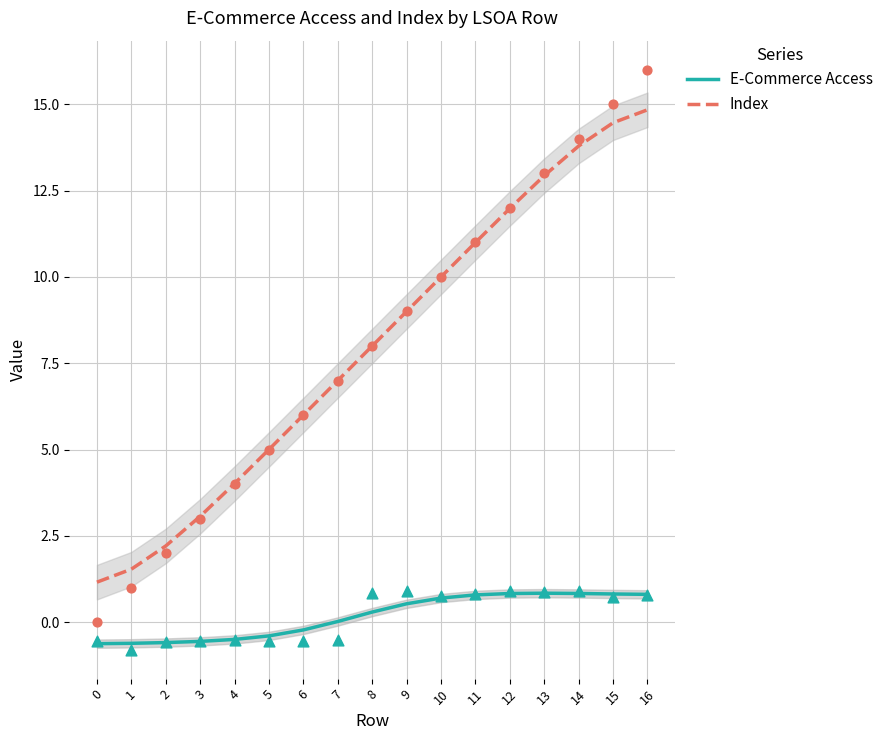

At how many categories does at least one series exceed 9?

7